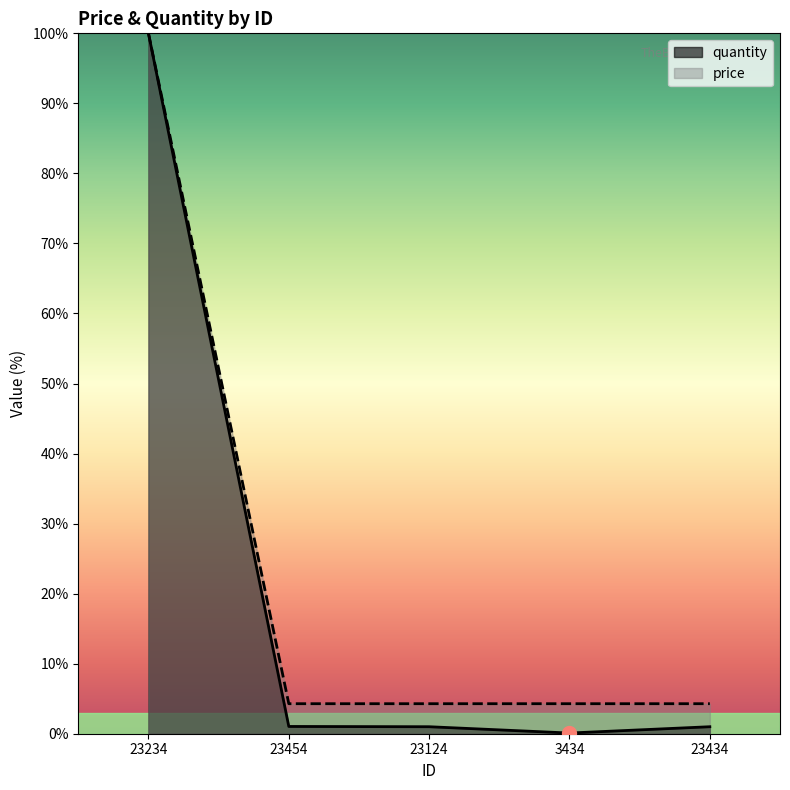

List the labels in order of price value, smallest first.

23454, 23124, 3434, 23434, 23234